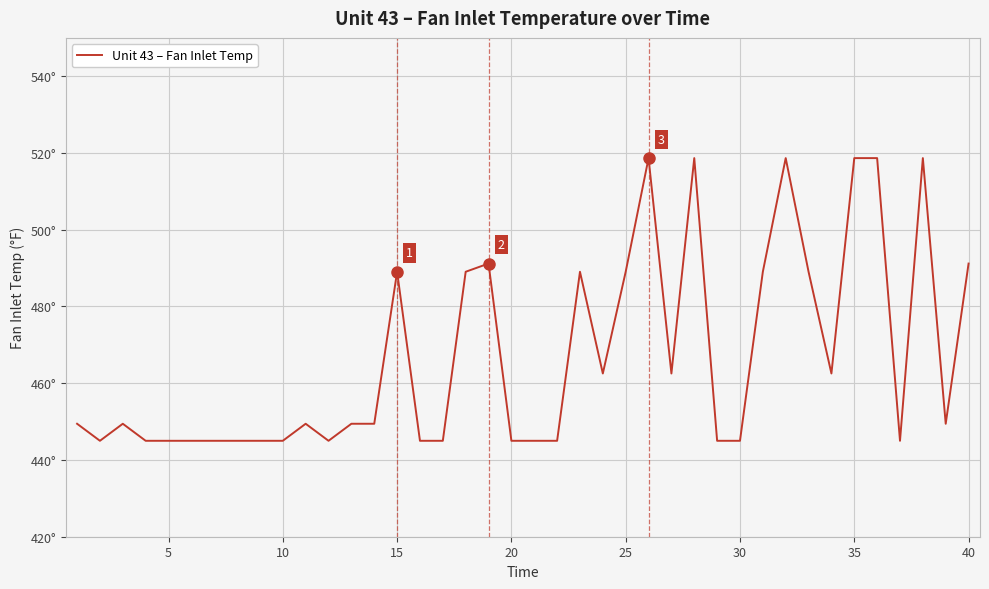

Does the chart have visible grid lines?

Yes